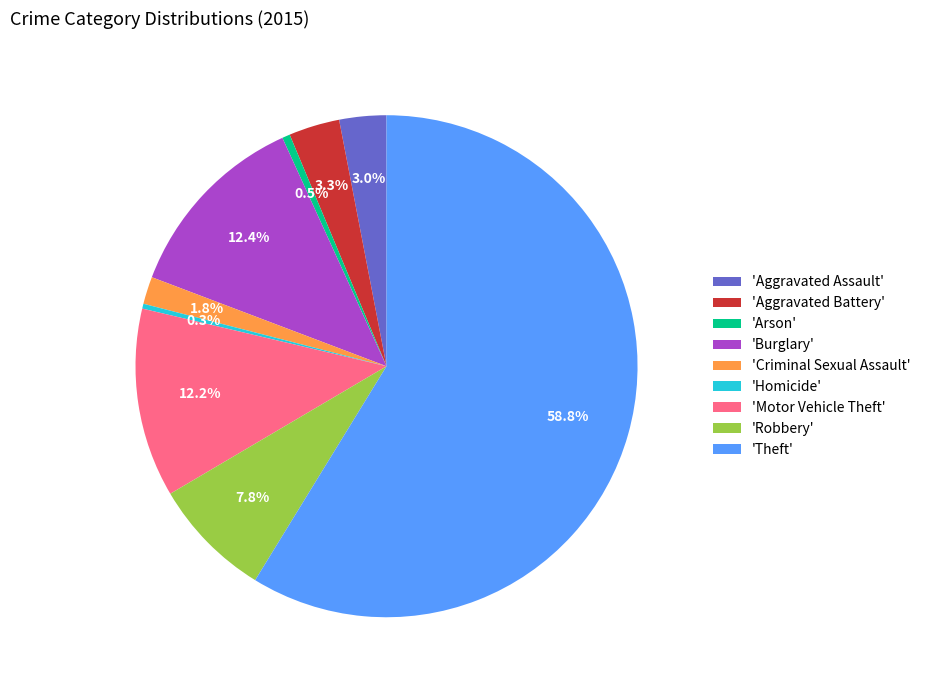

Combined, do 'Aggravated Assault' and 'Arson' account for over 50%?

No